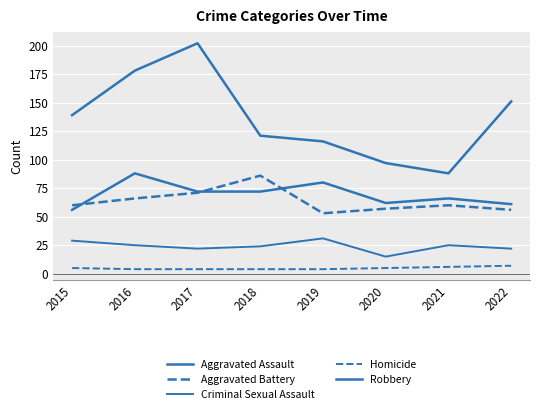

How many series are shown in this chart?

5